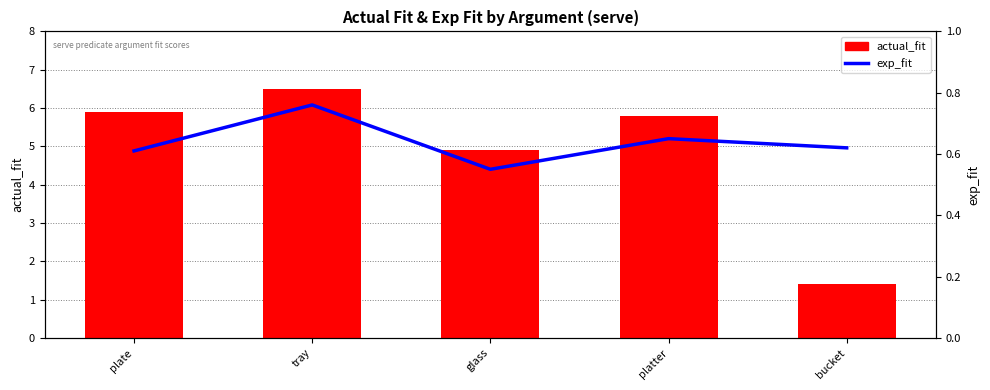

What is the label of the 4th bar from the left?

platter